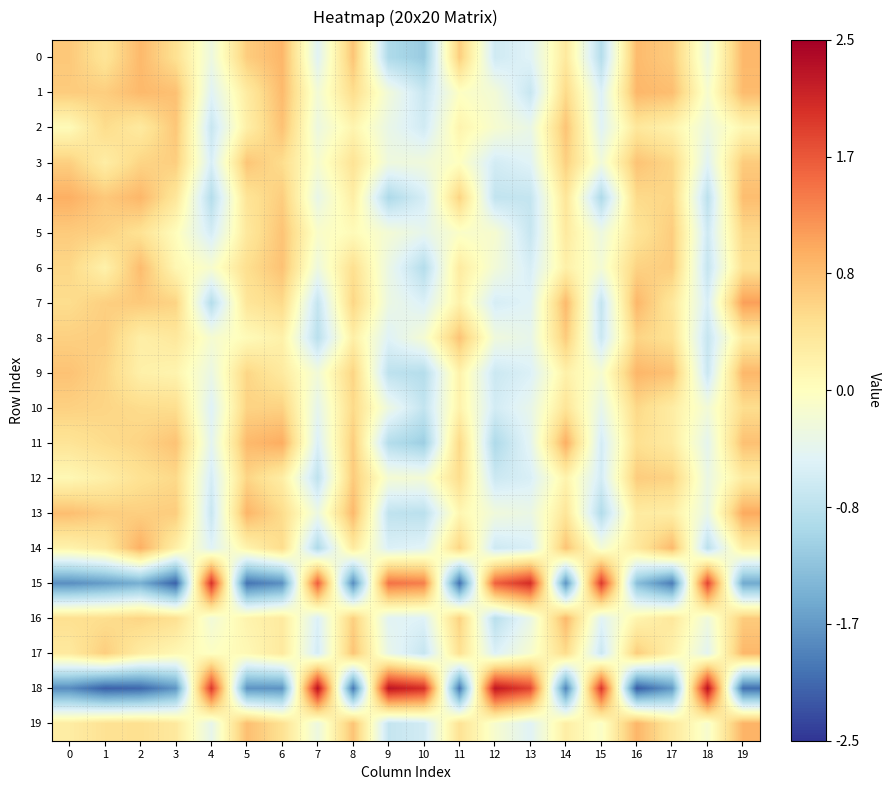

Reading left to right, list all the values displayed in this chart.

0: 0=0.7	1=0.4	2=0.9	3=0.5	4=-0.3	5=0.7	6=0.9	7=-0.5	8=0.8	9=-1.0	10=-1.1	11=0.7	12=-0.7	13=-0.5	14=0.3	15=-0.9	16=0.9	17=0.7	18=-0.3	19=0.9
1: 0=0.7	1=0.7	2=0.9	3=0.8	4=-0.5	5=0.3	6=0.9	7=-0.2	8=0.5	9=-0.2	10=-0.7	11=-0.0	12=-0.2	13=-0.7	14=0.6	15=-0.5	16=0.9	17=0.8	18=-0.1	19=0.9
2: 0=0.1	1=0.5	2=0.3	3=0.7	4=-0.7	5=0.2	6=0.8	7=-0.3	8=0.2	9=-0.3	10=-0.6	11=0.2	12=-0.1	13=-0.3	14=0.8	15=-0.5	16=0.4	17=0.2	18=-0.3	19=0.1
3: 0=0.7	1=0.3	2=0.6	3=0.7	4=-0.6	5=0.8	6=0.5	7=-0.1	8=0.4	9=-0.3	10=-0.2	11=-0.0	12=-0.6	13=-0.5	14=0.7	15=-0.2	16=0.8	17=0.6	18=-0.5	19=0.7
4: 0=1.0	1=0.7	2=0.9	3=0.4	4=-0.9	5=0.4	6=0.7	7=-0.4	8=0.3	9=-1.0	10=-0.6	11=0.6	12=-0.8	13=-0.8	14=0.4	15=-1.0	16=0.5	17=0.6	18=-0.8	19=0.8
5: 0=0.7	1=0.6	2=0.5	3=0.0	4=-0.6	5=0.4	6=0.8	7=-0.1	8=0.1	9=-0.2	10=-0.4	11=-0.1	12=-0.1	13=-0.7	14=0.3	15=-0.3	16=0.4	17=0.7	18=-0.7	19=0.6
6: 0=0.6	1=0.2	2=0.8	3=0.1	4=-0.1	5=0.5	6=0.8	7=-0.3	8=0.5	9=-0.3	10=-0.9	11=0.3	12=-0.2	13=-0.6	14=0.2	15=-0.2	16=0.6	17=0.7	18=-0.7	19=0.4
7: 0=0.5	1=0.7	2=0.7	3=0.6	4=-0.9	5=0.4	6=0.6	7=-0.8	8=0.6	9=-0.3	10=-0.5	11=0.2	12=-0.6	13=-0.5	14=0.9	15=-0.8	16=0.9	17=0.4	18=-0.6	19=1.1
8: 0=0.7	1=0.7	2=0.3	3=0.4	4=-0.2	5=0.1	6=0.2	7=-0.9	8=0.3	9=-0.5	10=-0.2	11=0.8	12=-0.3	13=-0.4	14=0.7	15=-0.7	16=0.6	17=0.5	18=-0.7	19=0.3
9: 0=0.8	1=0.6	2=0.2	3=0.2	4=-0.3	5=0.6	6=0.3	7=-0.2	8=0.6	9=-0.8	10=-0.9	11=0.2	12=-0.7	13=-0.5	14=0.2	15=-0.2	16=0.9	17=0.8	18=-0.7	19=0.9
10: 0=0.6	1=0.6	2=0.5	3=0.5	4=-0.5	5=0.6	6=0.6	7=-0.4	8=0.6	9=-0.3	10=-0.8	11=0.2	12=-0.6	13=-0.4	14=0.4	15=-0.4	16=0.6	17=0.3	18=-0.2	19=0.5
11: 0=0.4	1=0.5	2=0.6	3=0.8	4=-0.4	5=0.9	6=1.0	7=-0.5	8=0.7	9=-0.9	10=-1.1	11=0.6	12=-1.0	13=-0.4	14=1.0	15=-0.6	16=0.5	17=0.3	18=-0.4	19=0.8
12: 0=0.1	1=0.3	2=0.5	3=0.6	4=-0.6	5=0.6	6=0.3	7=-0.8	8=0.7	9=-0.2	10=-0.2	11=0.5	12=-0.7	13=-0.6	14=0.2	15=-0.6	16=0.7	17=0.6	18=-0.3	19=0.3
13: 0=0.8	1=0.7	2=0.7	3=0.7	4=-0.7	5=0.9	6=0.5	7=-0.3	8=0.9	9=-0.8	10=-0.8	11=0.1	12=-0.2	13=-0.3	14=0.4	15=-0.9	16=0.3	17=0.3	18=-0.3	19=1.0
14: 0=0.2	1=0.3	2=1.0	3=0.2	4=-0.5	5=0.2	6=0.5	7=-1.0	8=0.3	9=-0.5	10=-0.5	11=0.6	12=-0.7	13=-0.6	14=0.8	15=-0.2	16=0.4	17=0.9	18=-0.8	19=0.3
15: 0=-1.8	1=-1.6	2=-1.5	3=-2.1	4=2.0	5=-2.0	6=-1.8	7=1.6	8=-1.8	9=1.5	10=1.4	11=-2.0	12=1.6	13=2.0	14=-1.7	15=1.9	16=-1.3	17=-1.9	18=1.8	19=-1.5
16: 0=0.5	1=0.5	2=0.6	3=0.5	4=-0.2	5=0.2	6=0.3	7=-0.5	8=0.7	9=-0.5	10=-0.5	11=0.6	12=-0.9	13=-0.3	14=0.9	15=-0.5	16=0.2	17=0.4	18=-0.3	19=0.7
17: 0=0.3	1=0.7	2=0.3	3=0.1	4=-0.0	5=0.1	6=0.3	7=-0.6	8=0.8	9=-0.4	10=-0.7	11=0.5	12=-0.5	13=-0.1	14=0.5	15=-0.7	16=0.7	17=0.2	18=-0.4	19=0.9
18: 0=-1.8	1=-2.2	2=-2.1	3=-1.7	4=1.9	5=-1.7	6=-1.7	7=2.3	8=-2.0	9=2.3	10=2.0	11=-2.0	12=2.3	13=1.8	14=-1.9	15=2.0	16=-2.2	17=-1.7	18=2.3	19=-2.0
19: 0=0.3	1=0.4	2=0.5	3=0.3	4=-0.4	5=0.8	6=0.5	7=-0.3	8=0.8	9=-0.7	10=-0.6	11=0.4	12=-0.1	13=-0.5	14=0.3	15=-0.1	16=0.9	17=0.4	18=-0.1	19=0.9